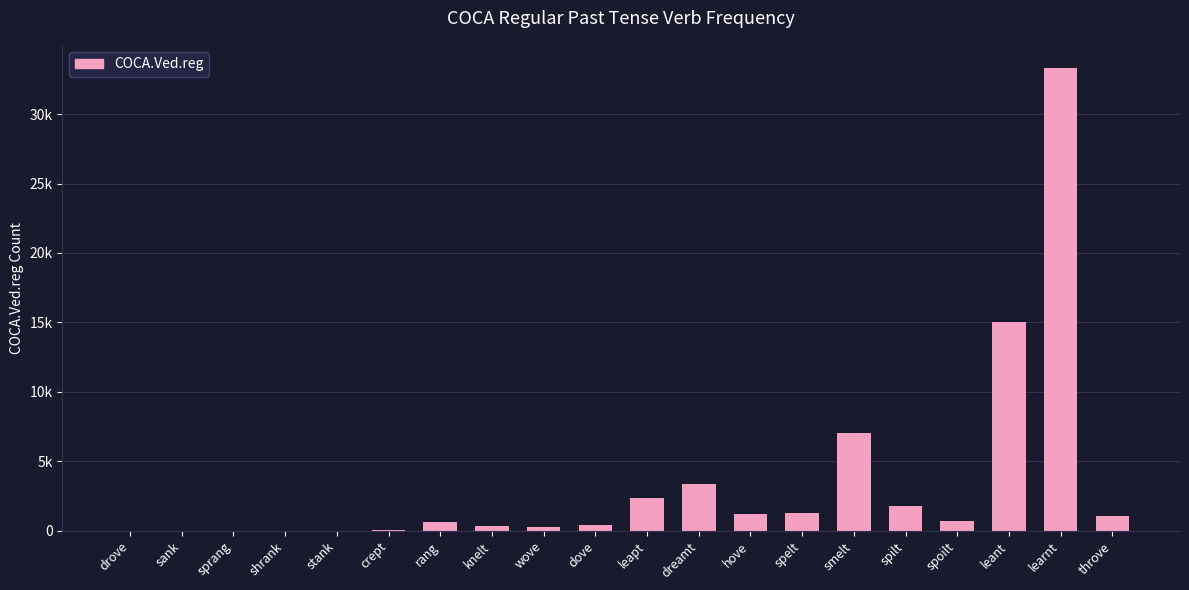

Reading left to right, list all the values displayed in this chart.

drove=2	sank=1	sprang=1	shrank=2	stank=4	crept=65	rang=659	knelt=334	wove=280	dove=416	leapt=2356	dreamt=3377	hove=1242	spelt=1317	smelt=7010	spilt=1789	spoilt=709	leant=15050	learnt=33315	throve=1054